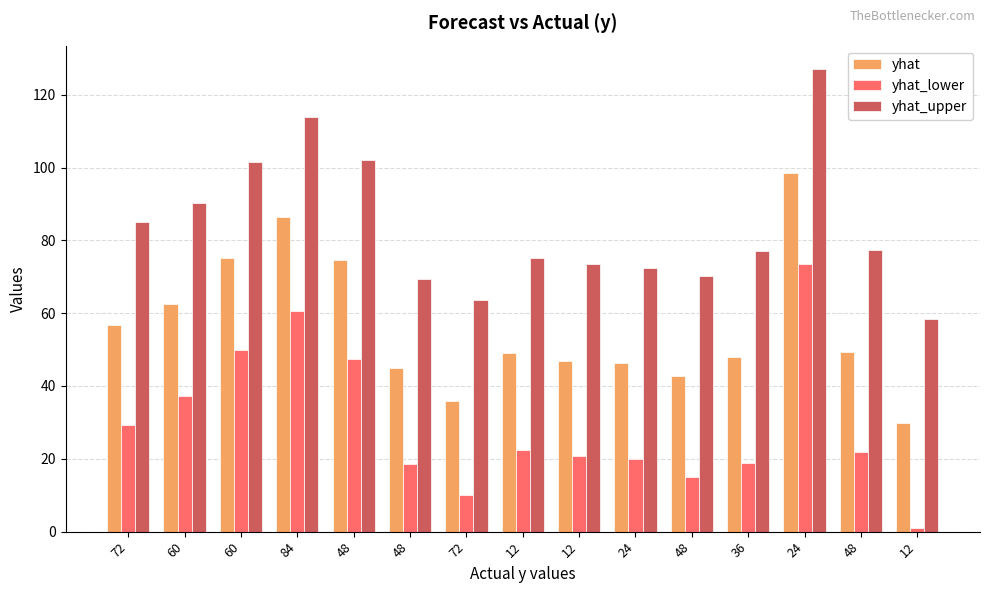

List the series in order of their overall mean, lowest first.

yhat_lower, yhat, yhat_upper